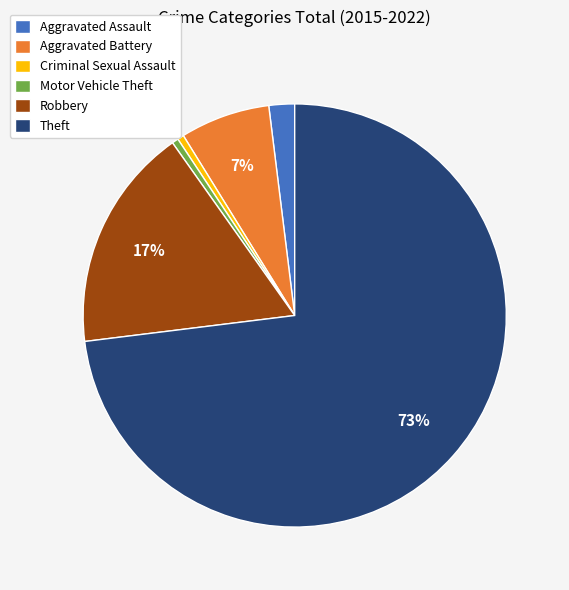

Which slice represents more than half of the pie?

Theft